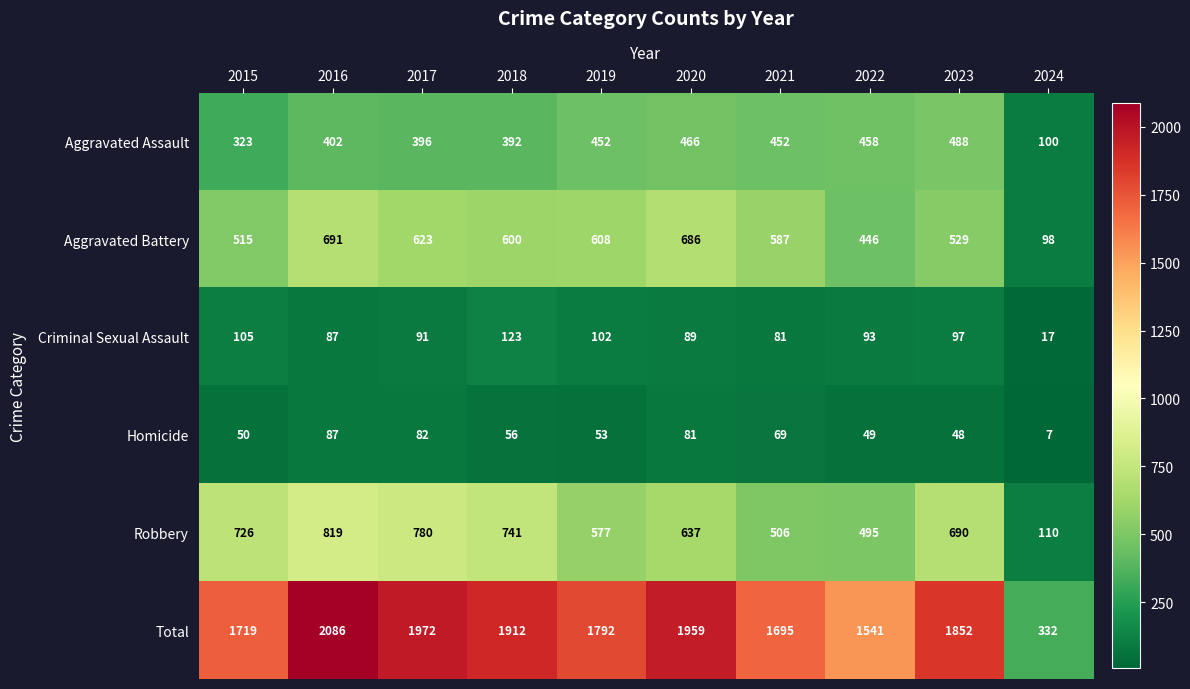

What is the greatest value displayed?

2086